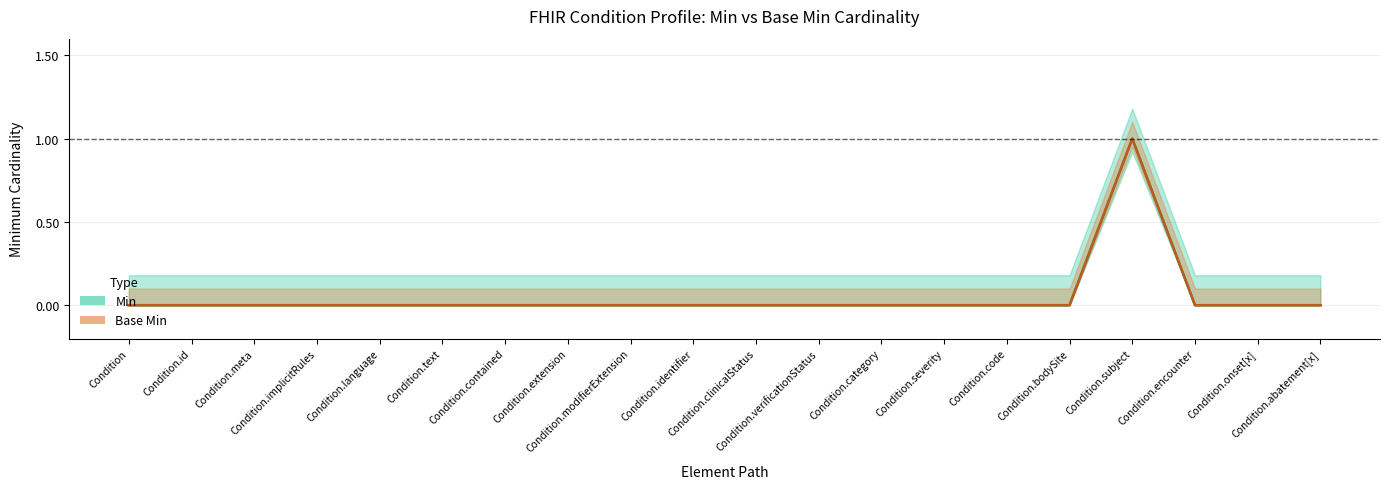

Where is Min nearest to the value 0?

Condition